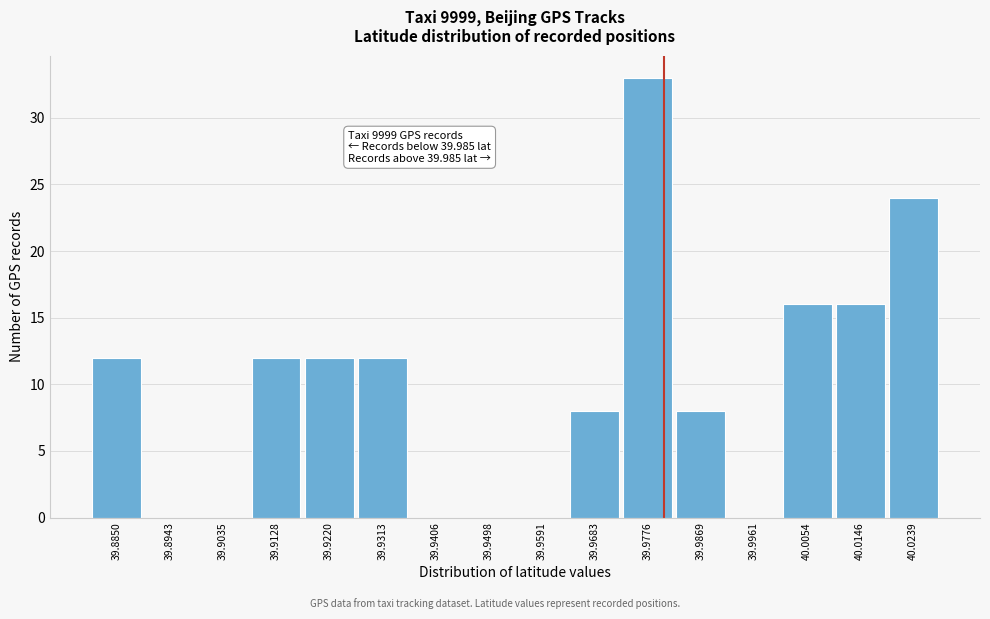

Reading left to right, extract all data points from this chart.

39.8850=12	39.8943=0	39.9035=0	39.9128=12	39.9220=12	39.9313=12	39.9406=0	39.9498=0	39.9591=0	39.9683=8	39.9776=33	39.9869=8	39.9961=0	40.0054=16	40.0146=16	40.0239=24